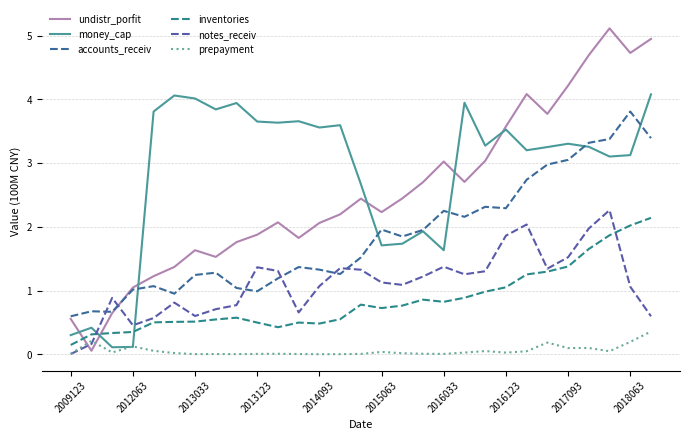

How many lines are shown in the chart?

6